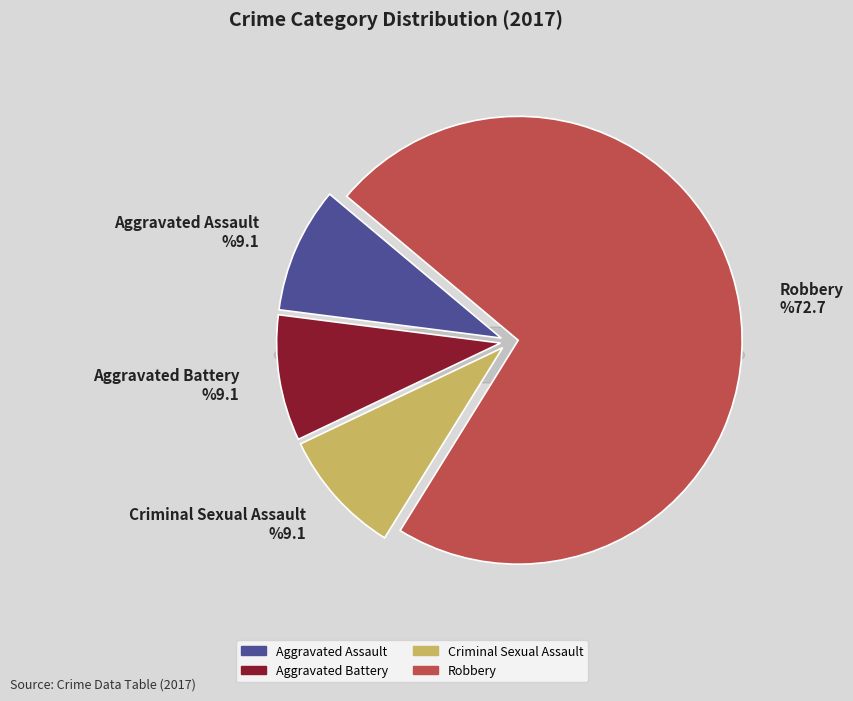

To the nearest percent, what portion does Criminal Sexual Assault represent?

9%